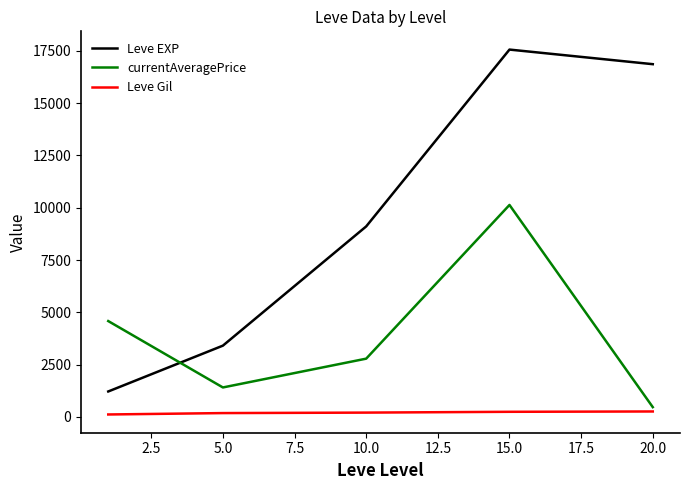

List the series in order of their peak value, lowest first.

Leve Gil, currentAveragePrice, Leve EXP